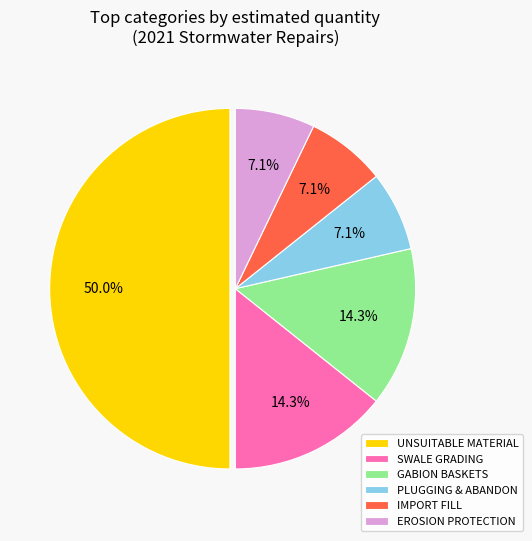

Is GABION BASKETS the majority of the pie?

No